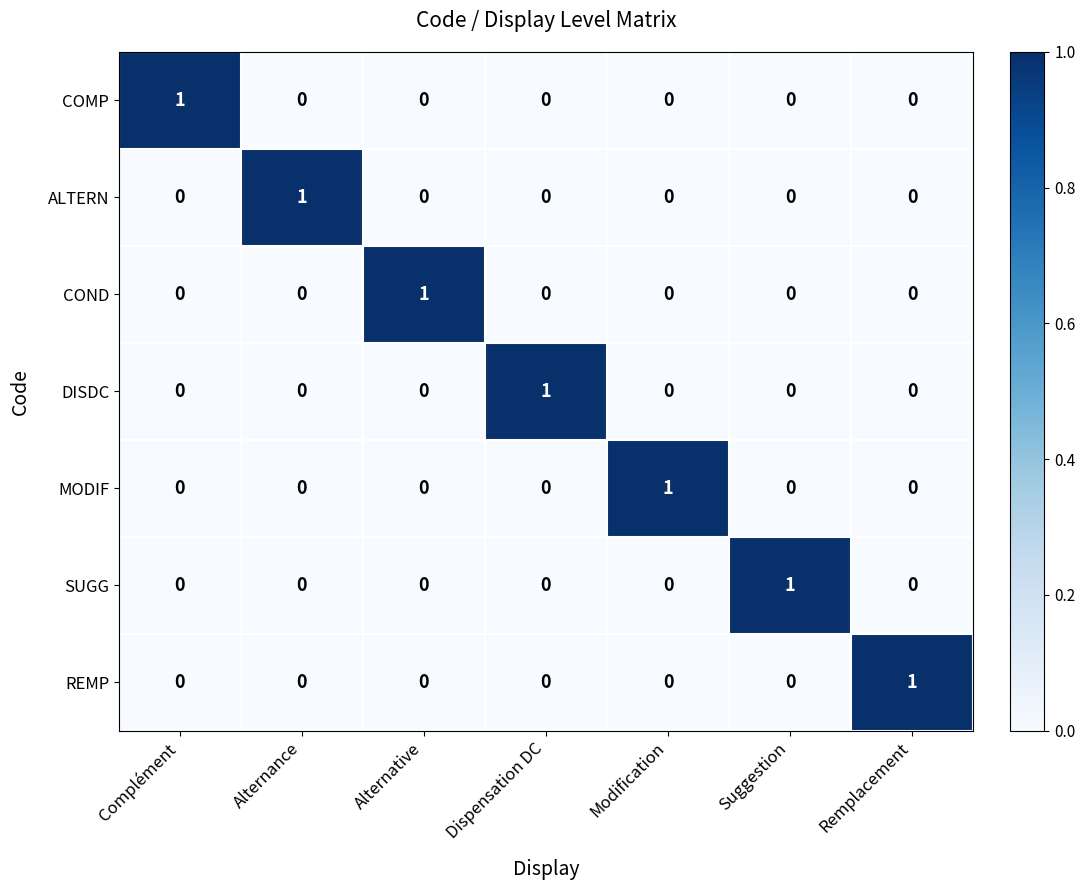

The SUGG series shows -1 at Dispensation DC. True or false?

False